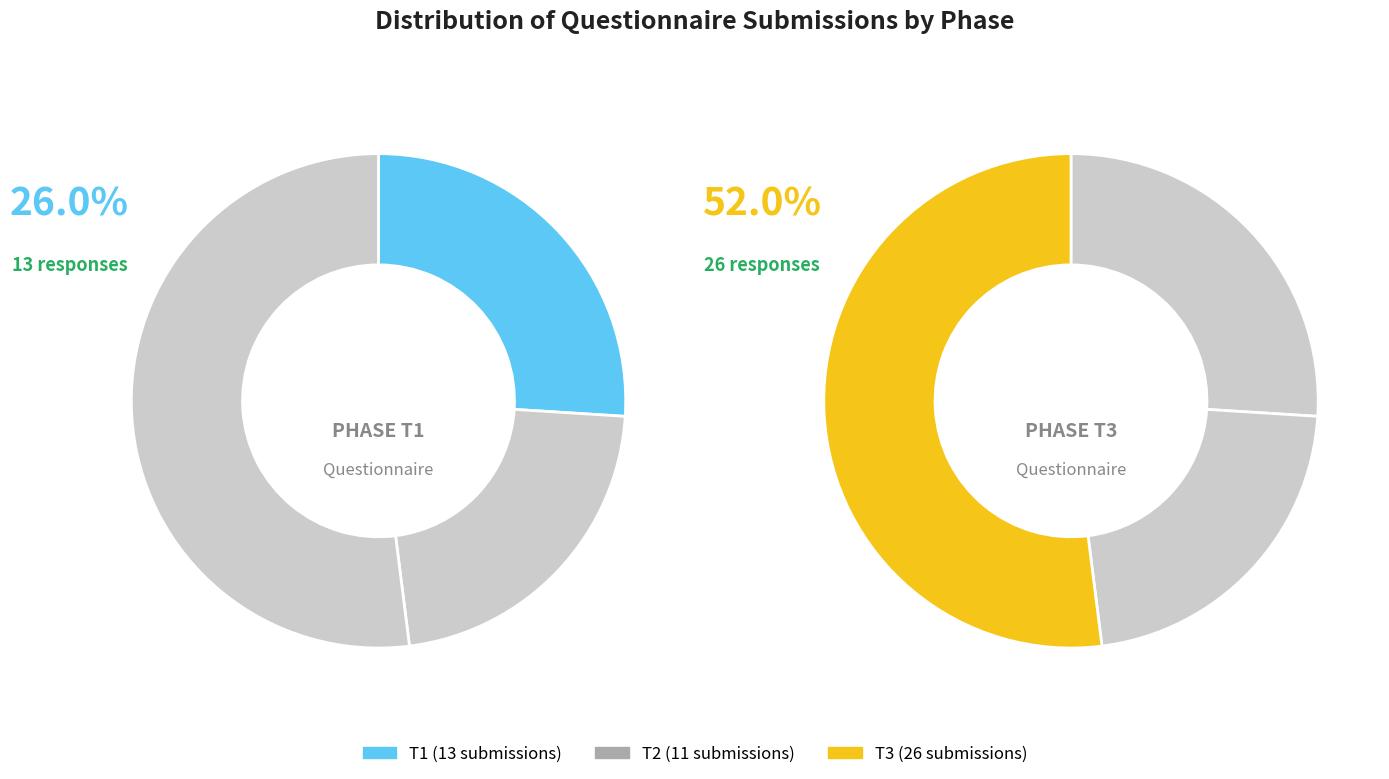

The T3 slice represents 52% of the pie. True or false?

True